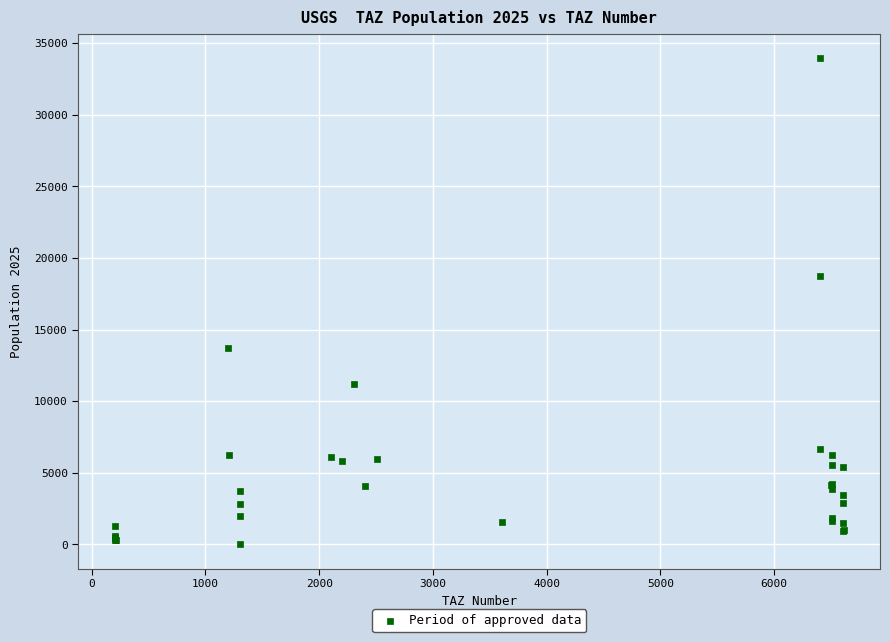

What Y value in the scatter plot is closest to 16973?

18753.9